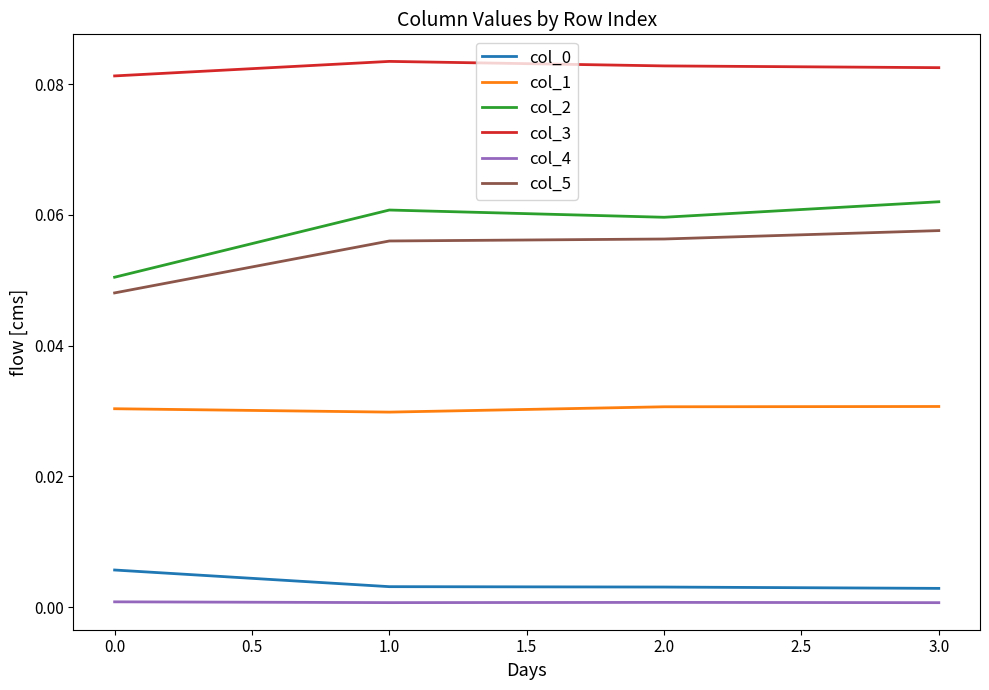

Which series has the largest total across all categories?

col_3